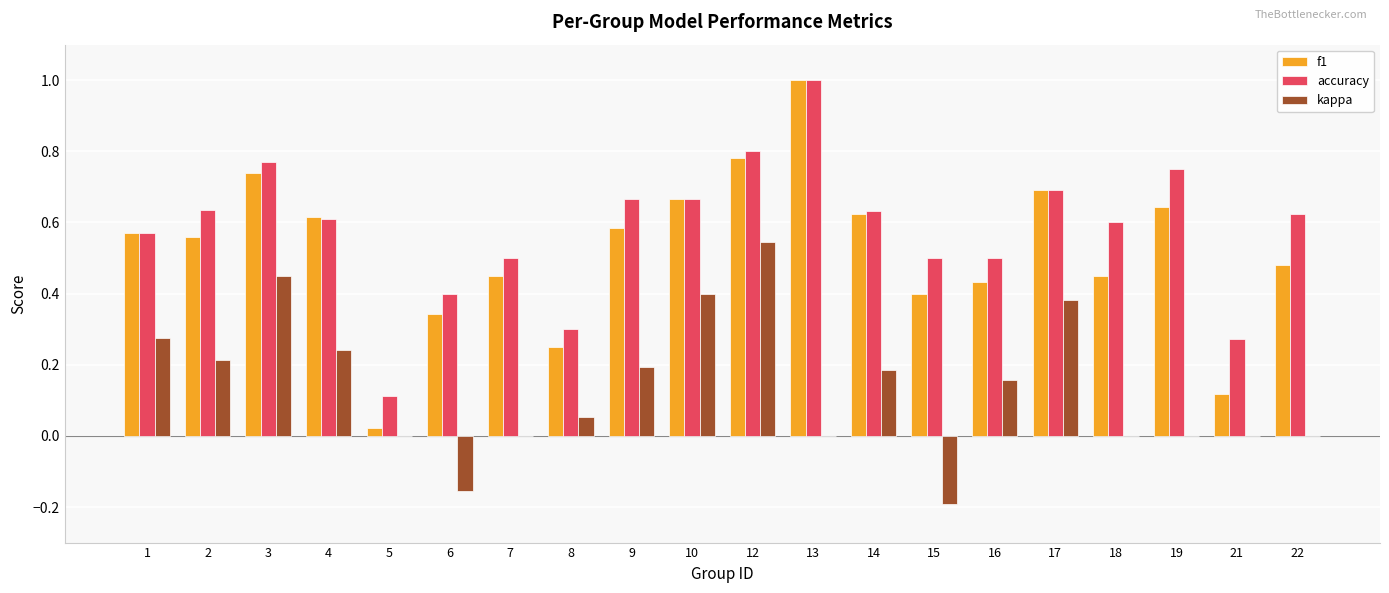

True or false: f1 has a value of 0.4 at 14.

False